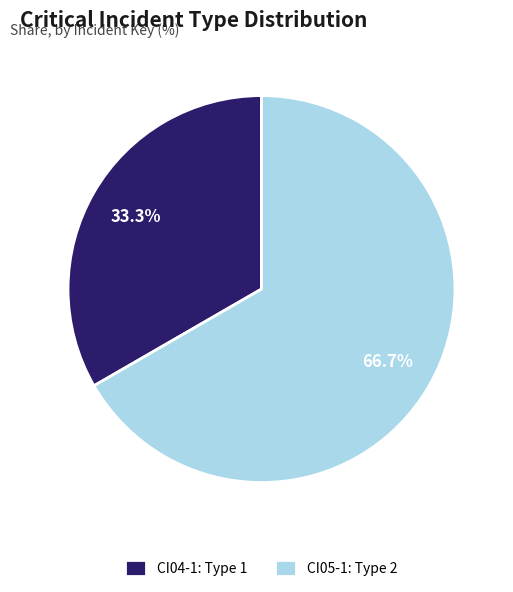

Combined, what portion of the pie is CI05-1 and CI04-1?

100.0%